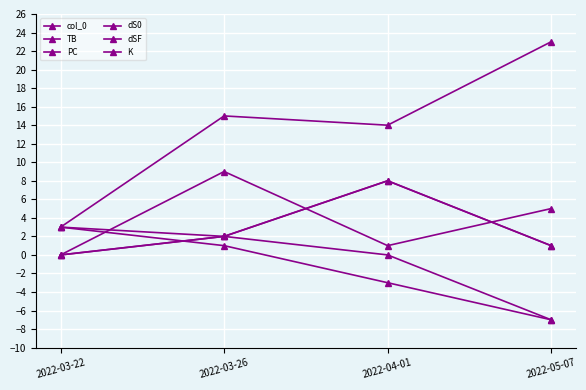

Does the chart have visible grid lines?

Yes